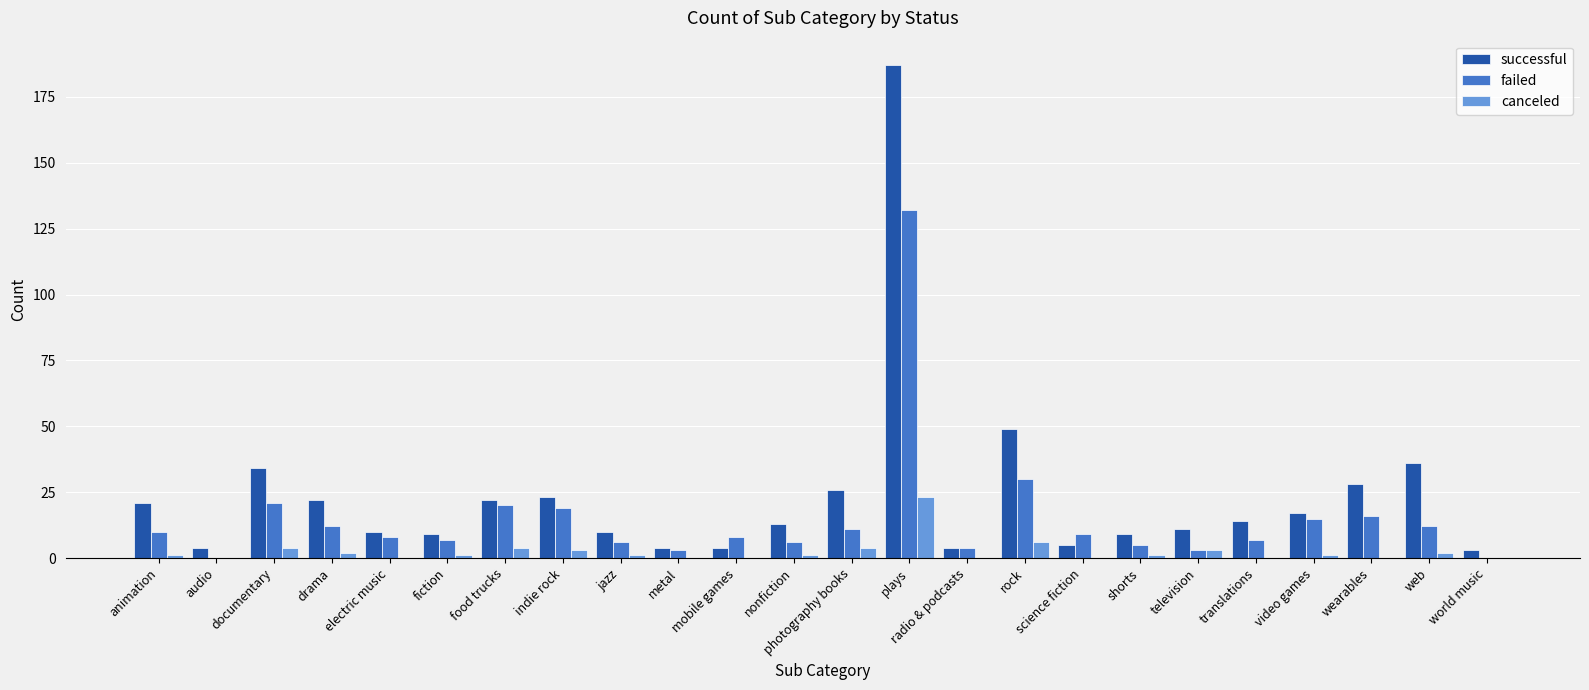

The successful series shows 23 at indie rock. True or false?

True